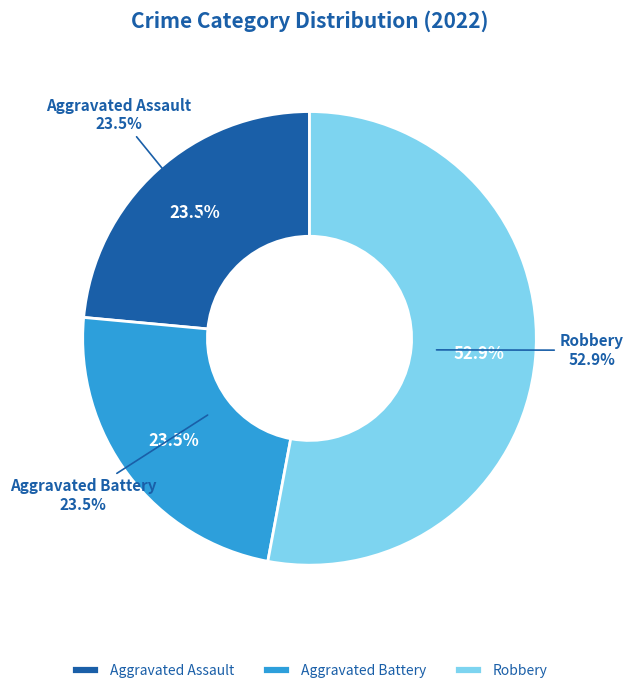

What percentage is the Robbery slice, to the nearest percent?

53%